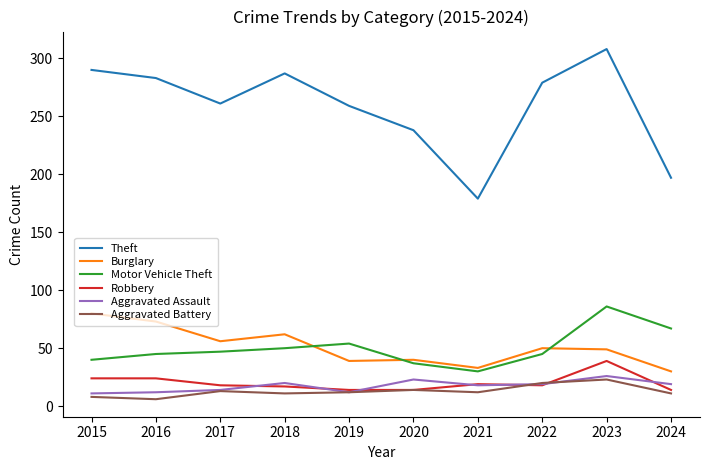

What is the highest value of the Theft series?

308